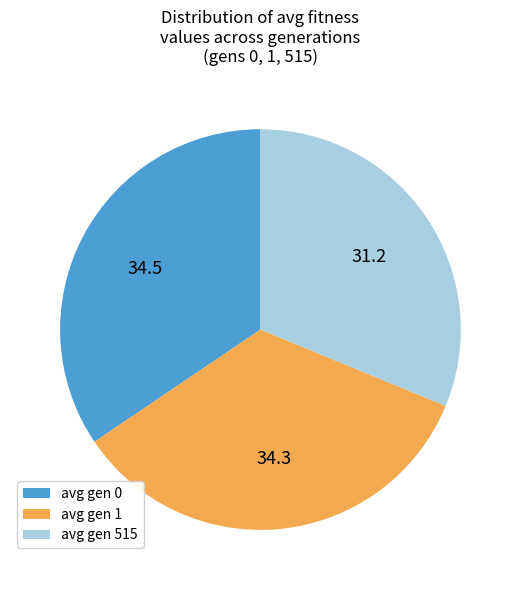

Which category has the smallest portion of the pie?

avg gen 515